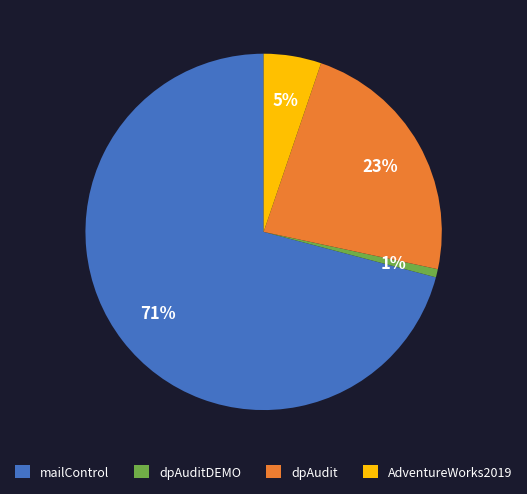

Count the number of slices in the pie.

4